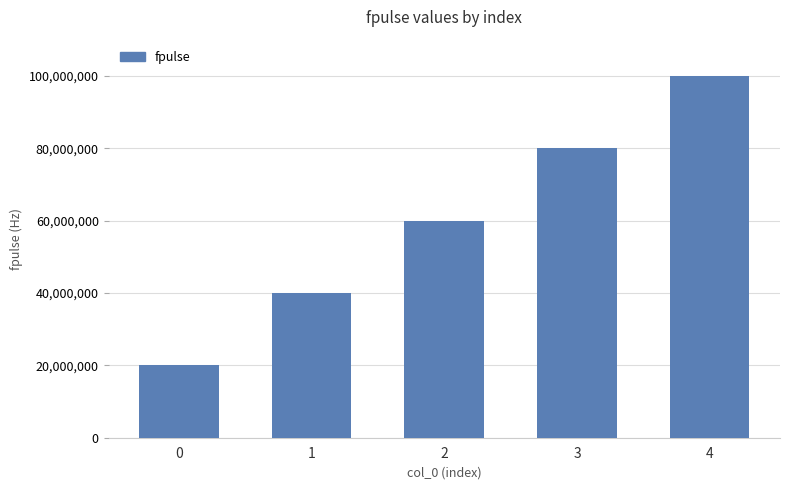

What is the value of the 3rd bar from the left?

60000000